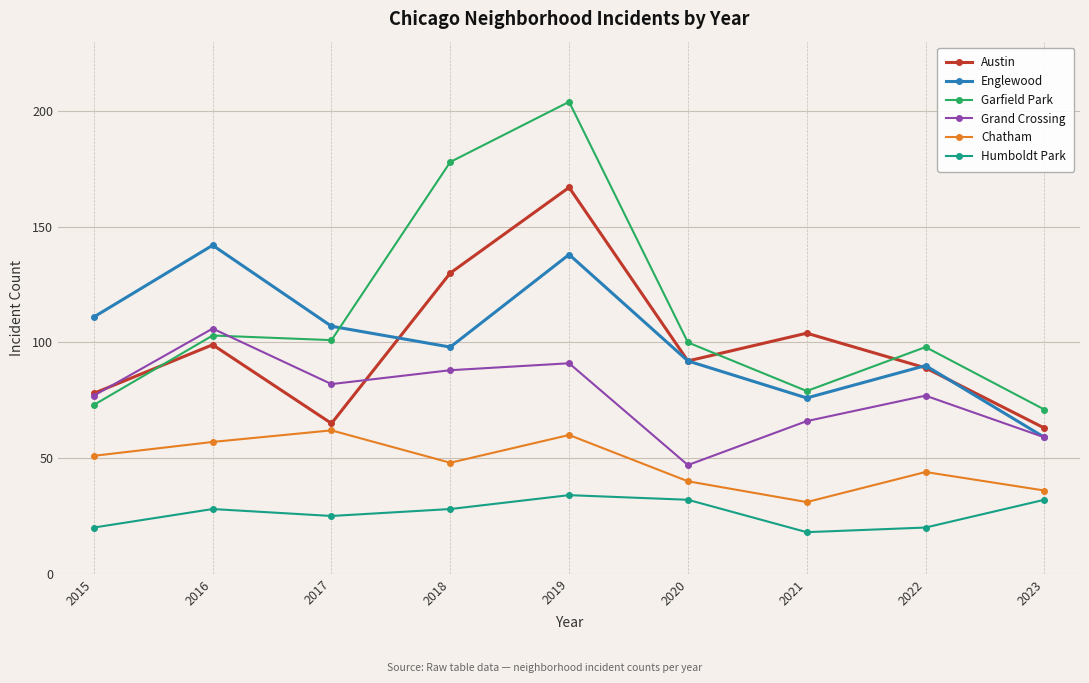

List the series in order of their peak value, lowest first.

Humboldt Park, Chatham, Grand Crossing, Englewood, Austin, Garfield Park